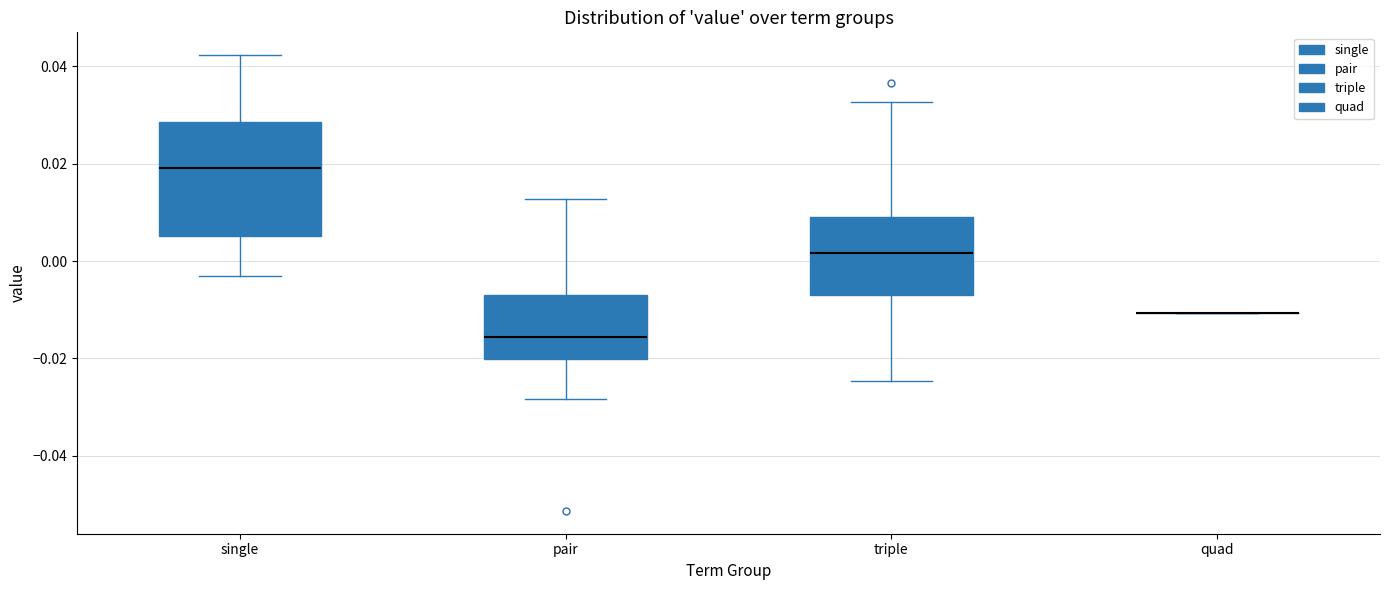

Reading left to right, transcribe this box plot: for each box, give where its median line is, the range the box spans, and where its two whiskers end, as read against the y-axis. The values are not printed on the chart, so give them approximately, as read against the axis.

single: median 0.018, box 0.006 to 0.028, whiskers -0.004 to 0.042
pair: median -0.016, box -0.020 to -0.006, whiskers -0.028 to 0.012
triple: median 0.002, box -0.006 to 0.008, whiskers -0.024 to 0.032
quad: box collapsed to a line at -0.010, whiskers -0.010 to -0.010